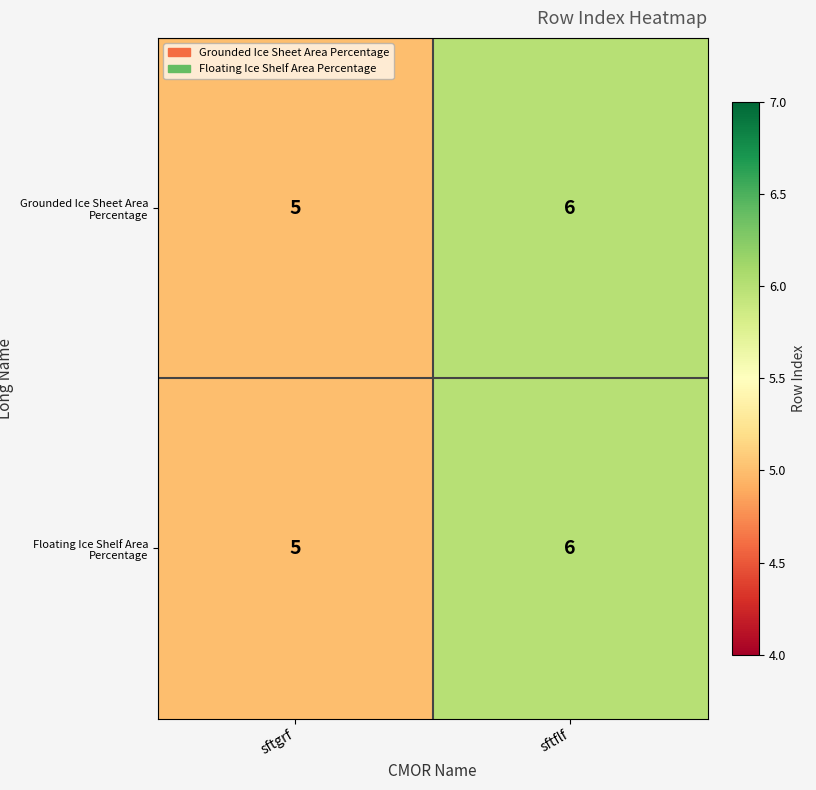

True or false: Floating Ice Shelf Area Percentage has a value of 6 at sftflf.

True